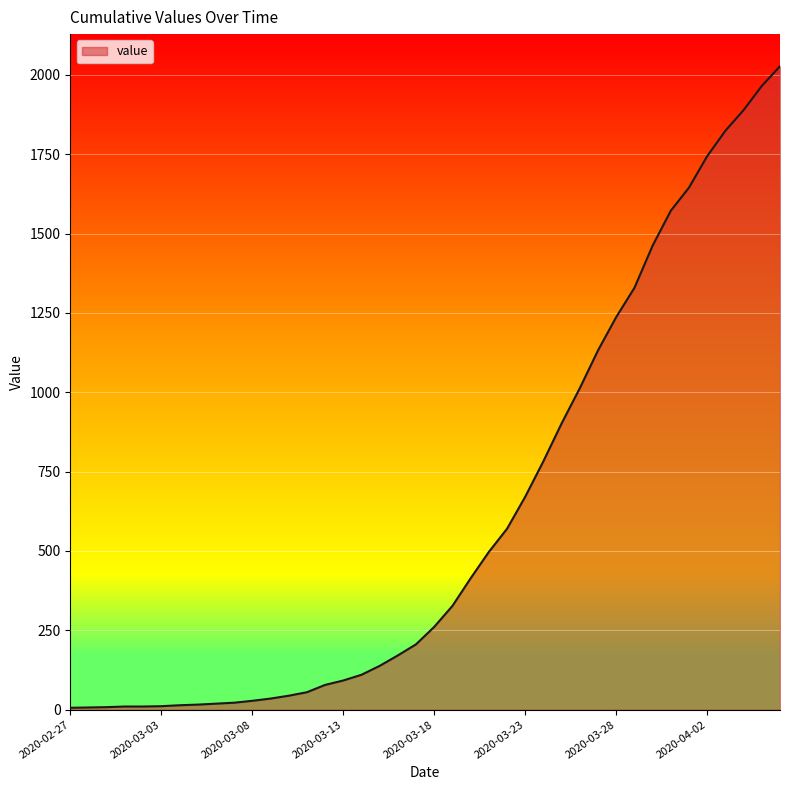

What is the difference between the maximum and minimum values?

2021